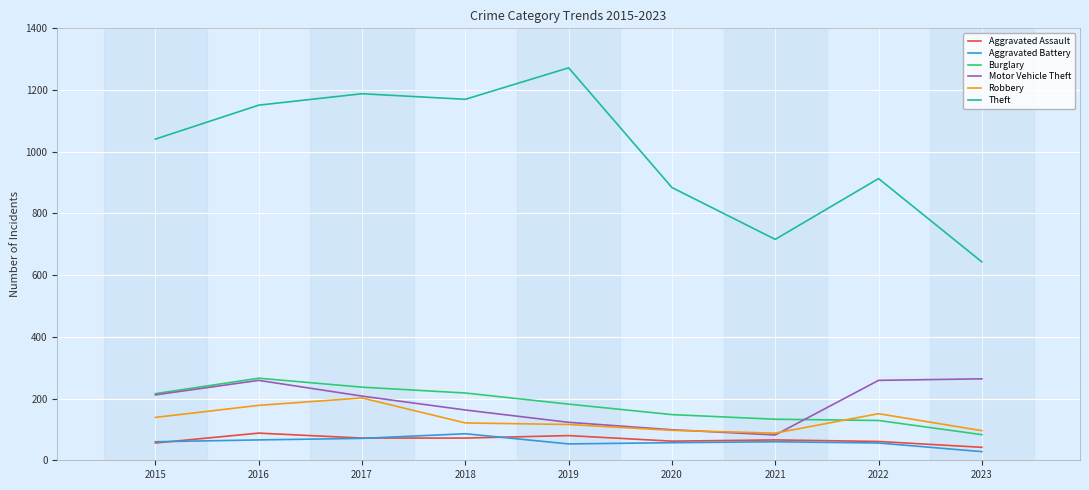

Which series has the largest total across all categories?

Theft